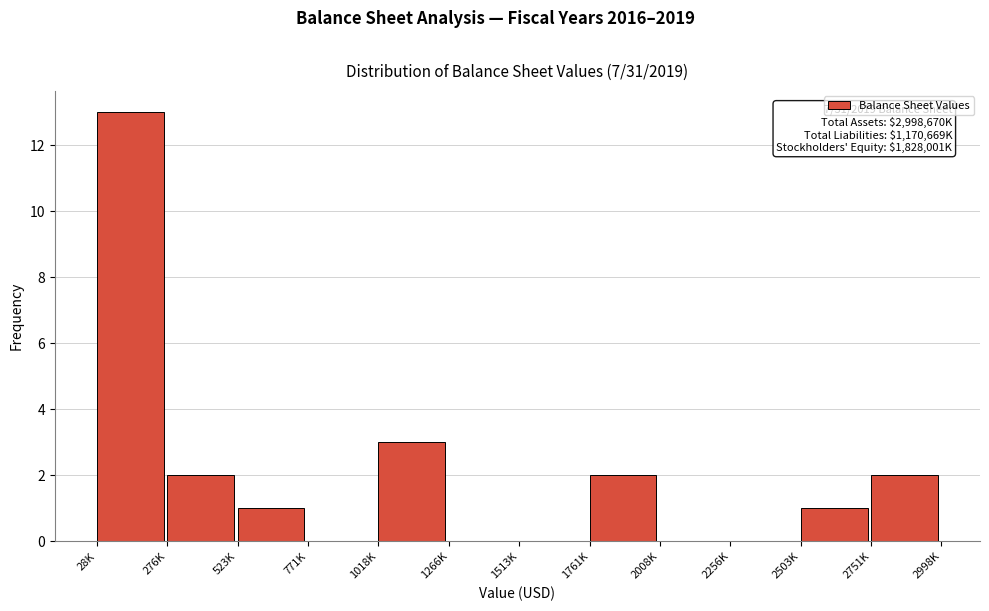

Reading left to right, transcribe all the data shown in this chart.

28K=13	276K=2	523K=1	771K=0	1018K=3	1266K=0	1513K=0	1761K=2	2008K=0	2256K=0	2503K=1	2751K=2